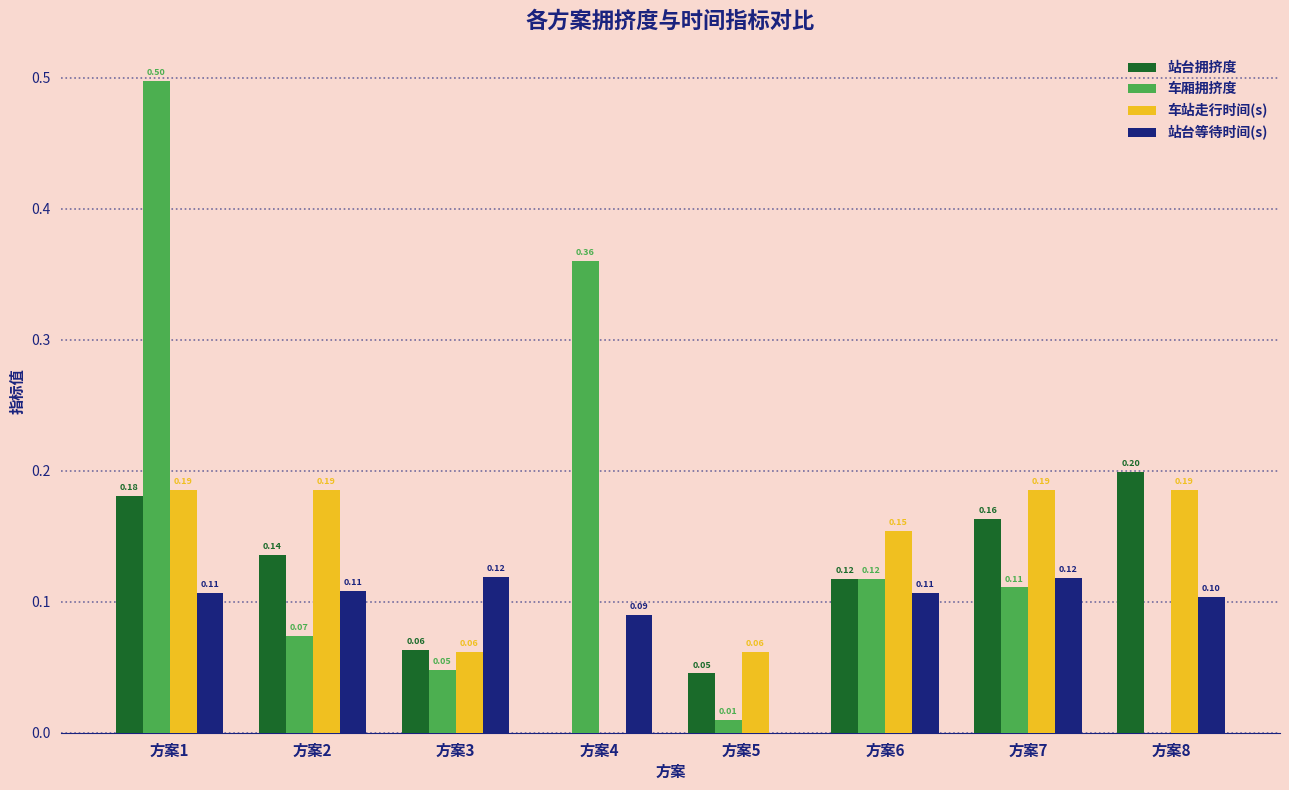

Which series has the largest total across all categories?

车厢拥挤度